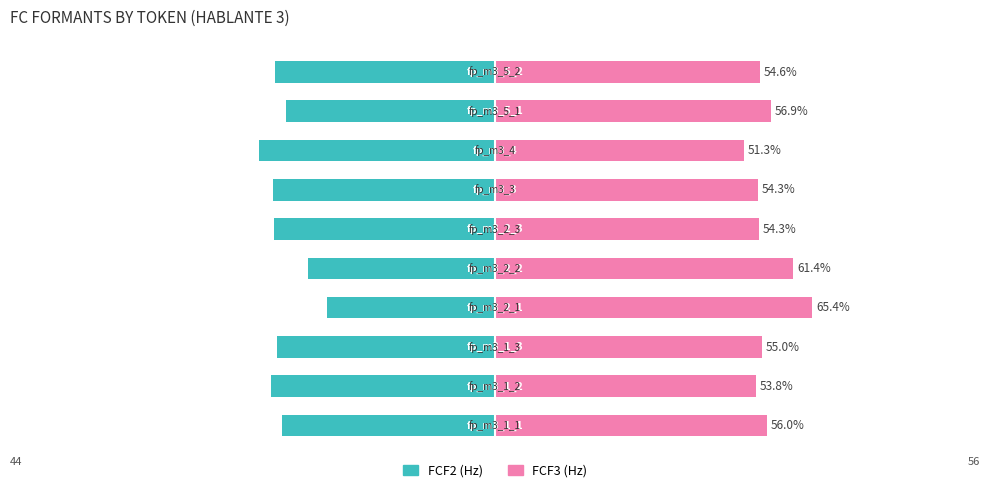

Reading left to right, extract all data points from this chart.

FCF2 (Hz): -44.0	-46.2	-45.0	-34.6	-38.6	-45.7	-45.7	-48.7	-43.1	-45.4
FCF3 (Hz): 56.0	53.8	55.0	65.4	61.4	54.3	54.3	51.3	56.9	54.6